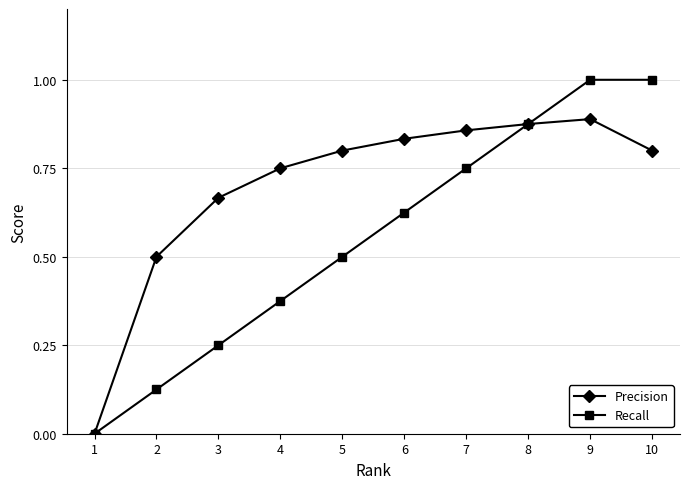

Is this an area chart (filled region under the line)?

No